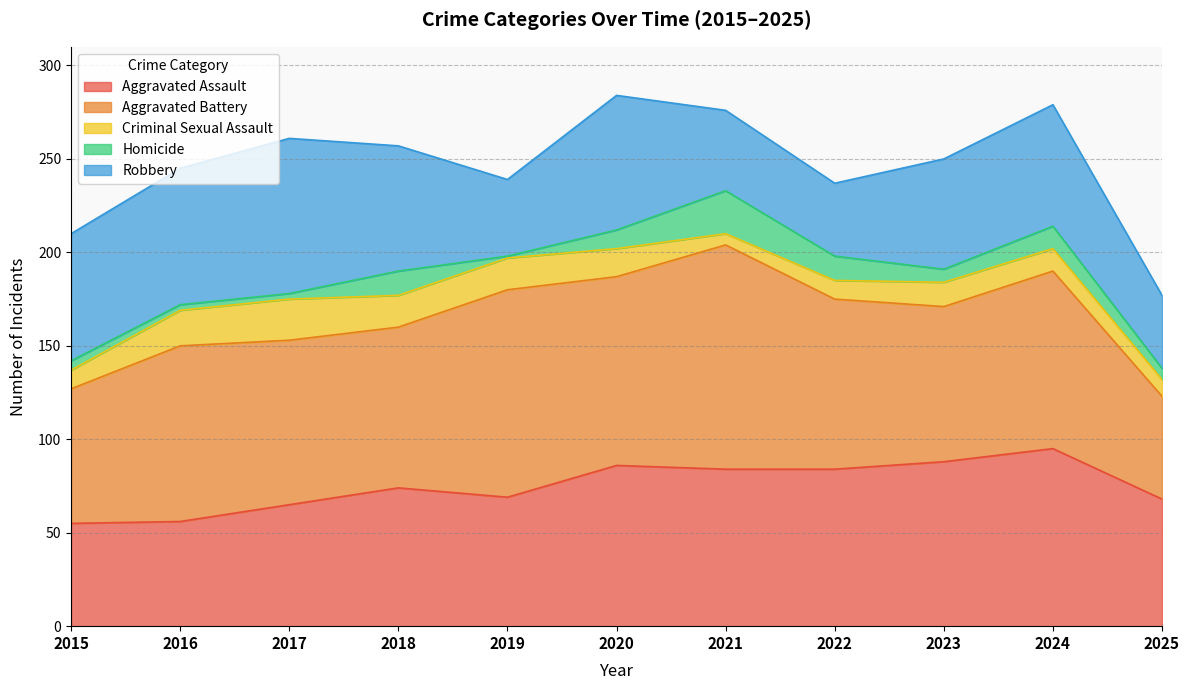

What is the approximate value of Criminal Sexual Assault at 2025, to the nearest 10?

10